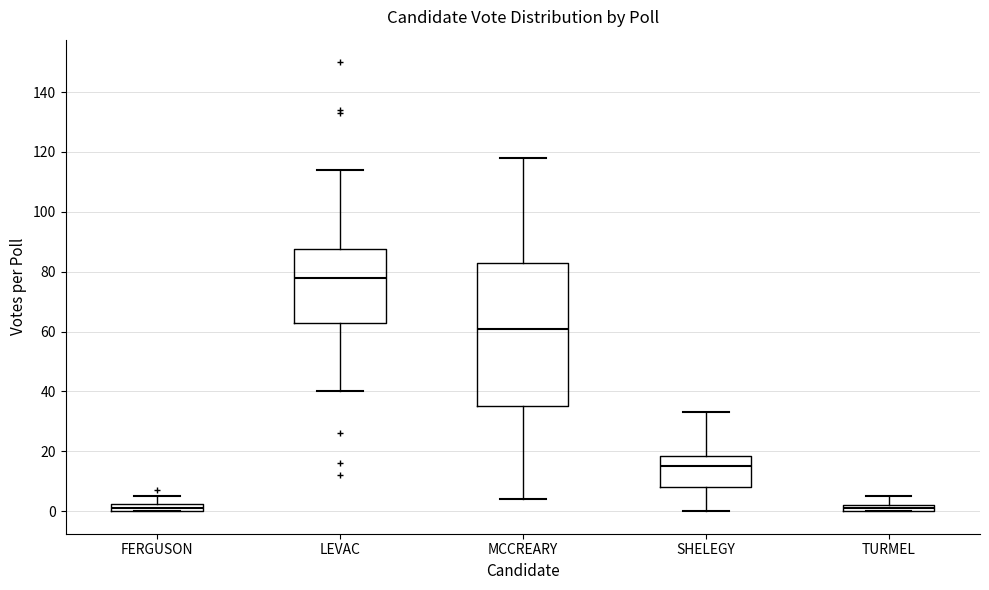

Which box is the tallest, from its lower edge to its upper edge?

MCCREARY